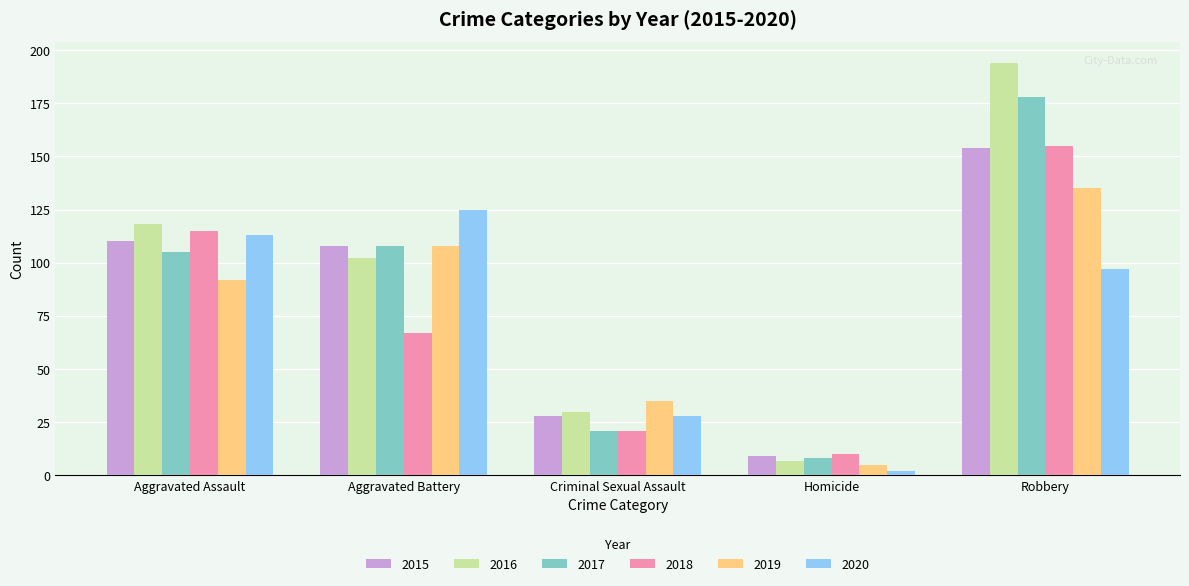

At which category is the sum across all series the highest?

Robbery